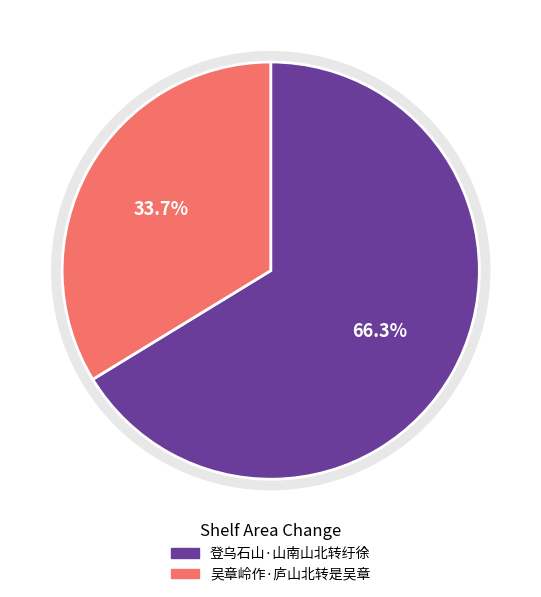

Is it true that 登乌石山·山南山北转纡徐 is 60% of the pie?

False